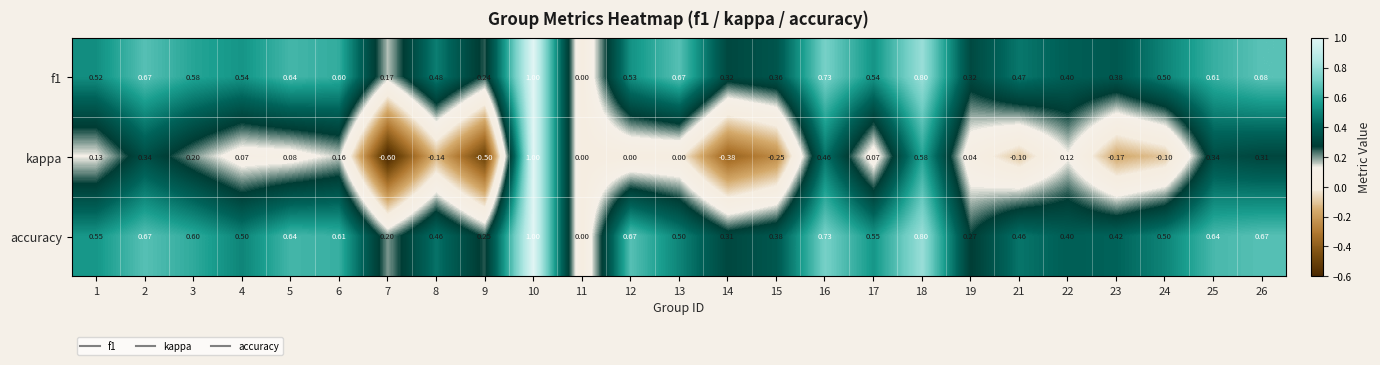

Which series has the largest total across all categories?

accuracy